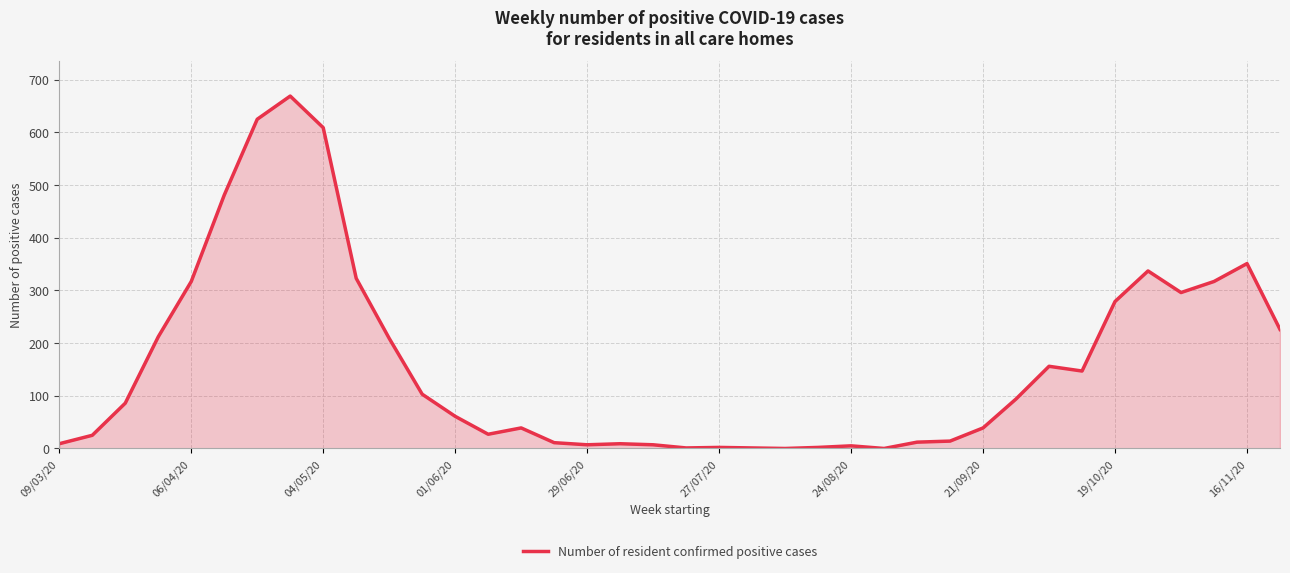

What is the maximum value shown in the chart?

669